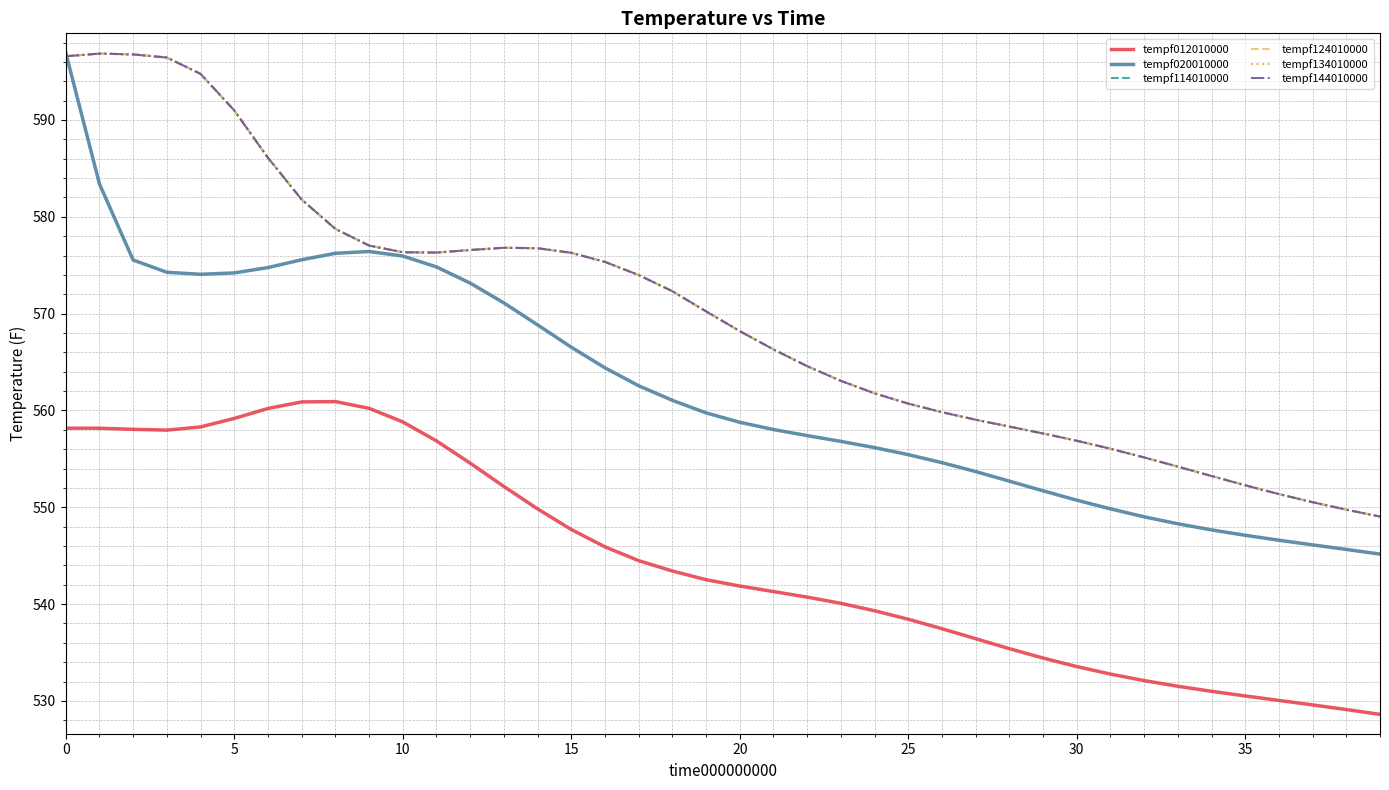

Does the chart have visible grid lines?

Yes